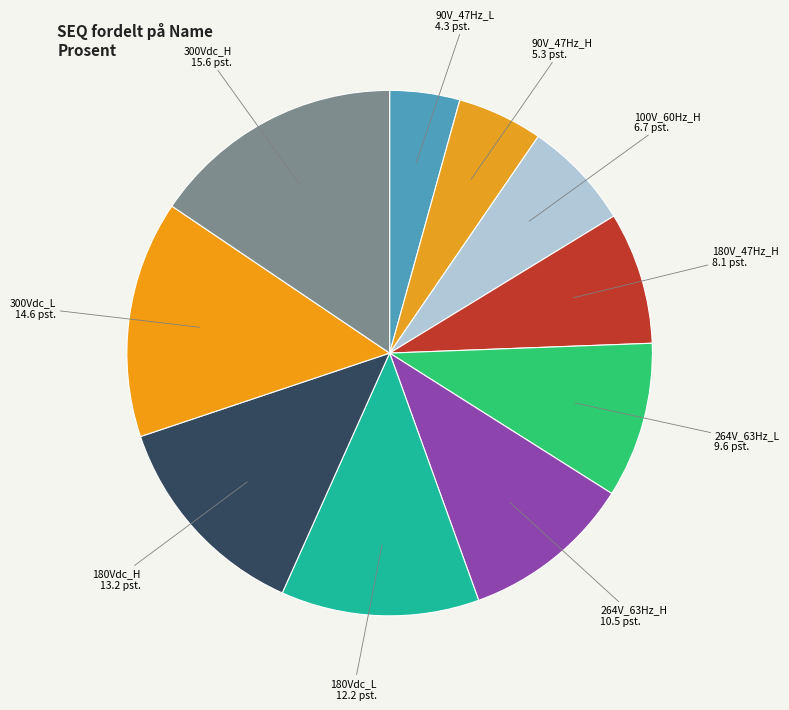

Is there any slice that represents more than half of the pie?

No